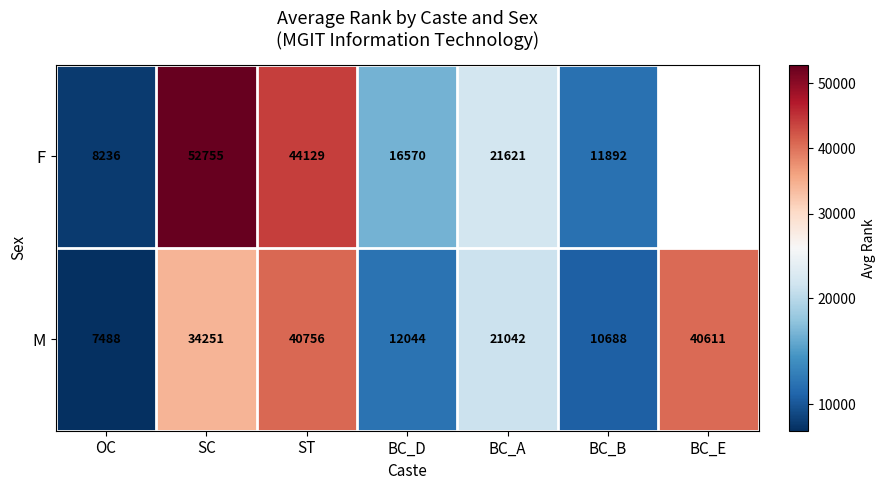

Which category has the highest value in the M series?

ST